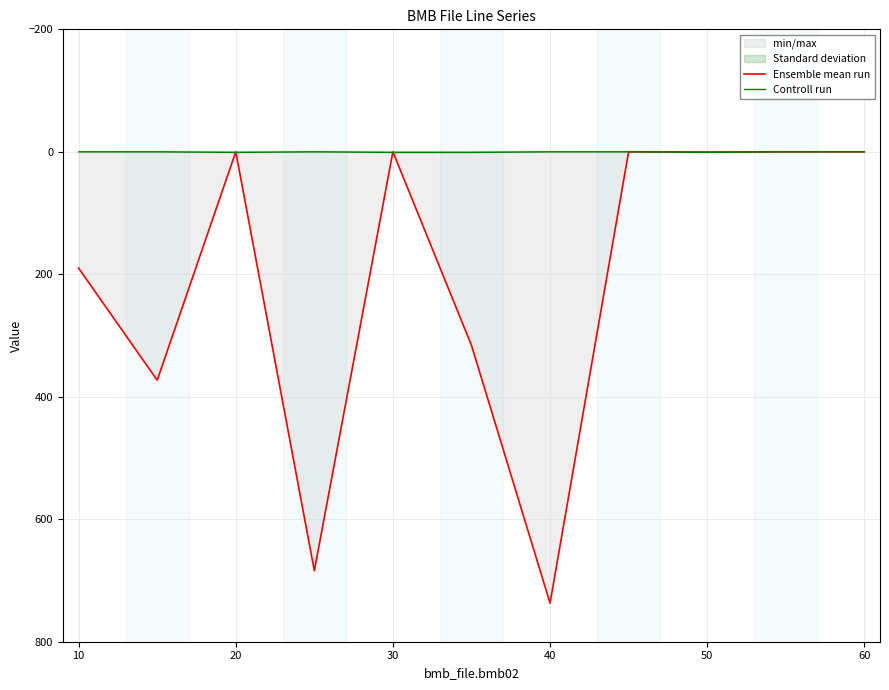

Reading right to left, what are all the values shown in this chart?

Ensemble mean run: 0.0	0.0	0.4	0.0	737.0	316.0	0.0	684.0	0.0	373.0	190.0
Controll run: 0.0	0.0	1.0	0.0	0.0	1.0	1.0	0.0	1.0	0.0	0.0